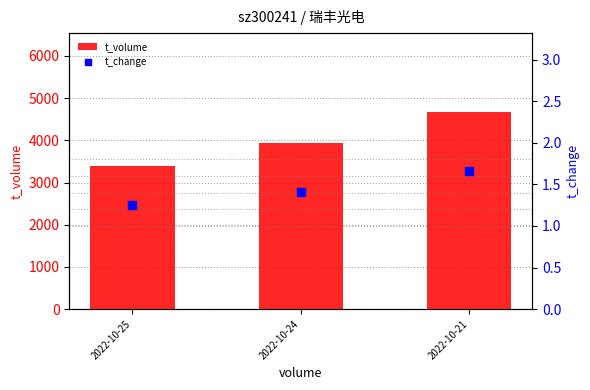

Which series contains the lowest Y value?

t_change